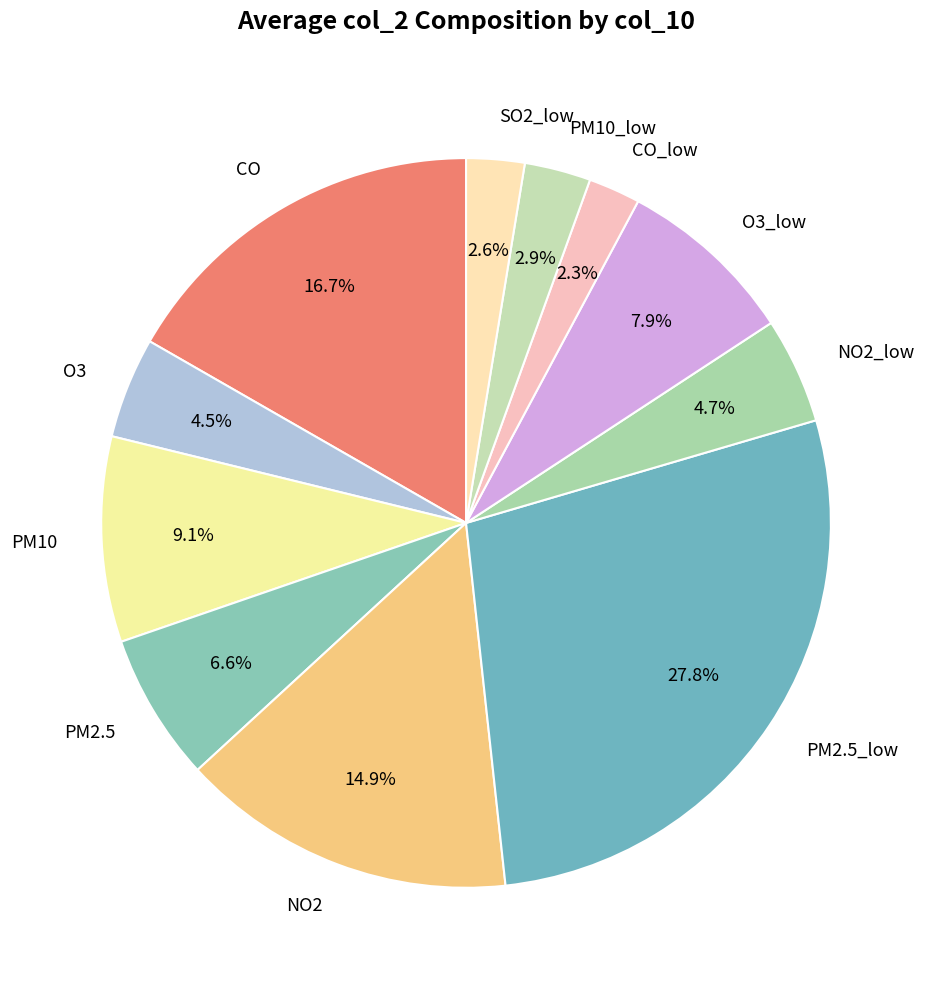

Is there any slice that represents more than half of the pie?

No